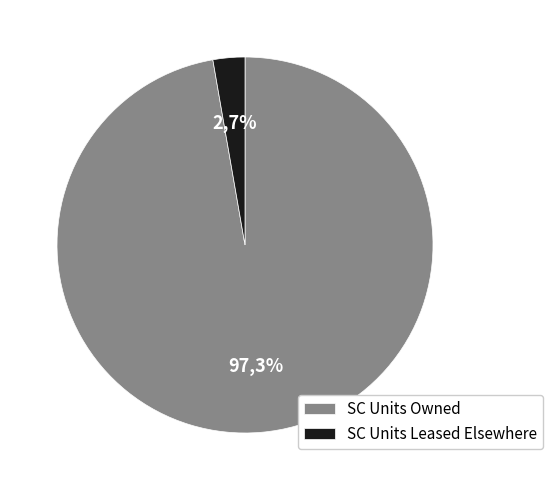

Is Sheltered Housing the majority of the pie?

No